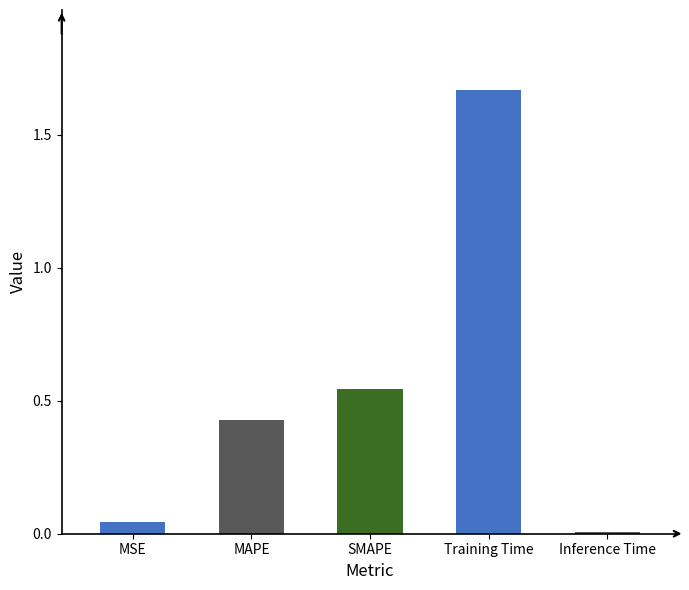

Is it true that the value at MAPE is 0.8?

False